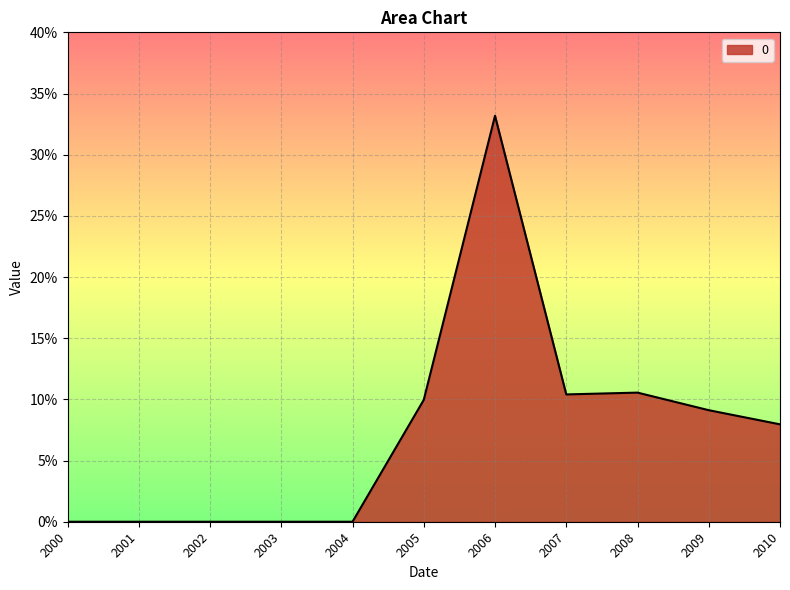

Which label corresponds to the largest value in the chart?

2006